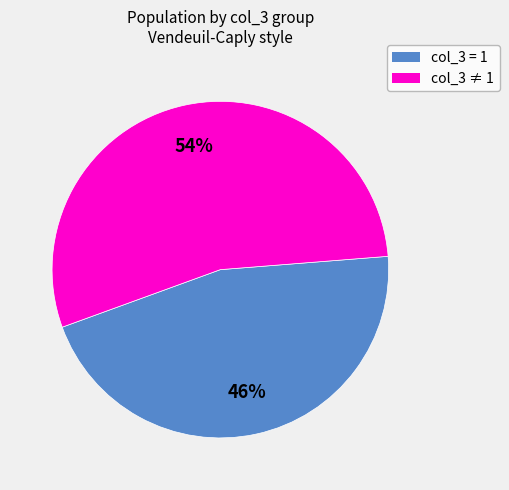

Is there any slice that represents more than half of the pie?

Yes